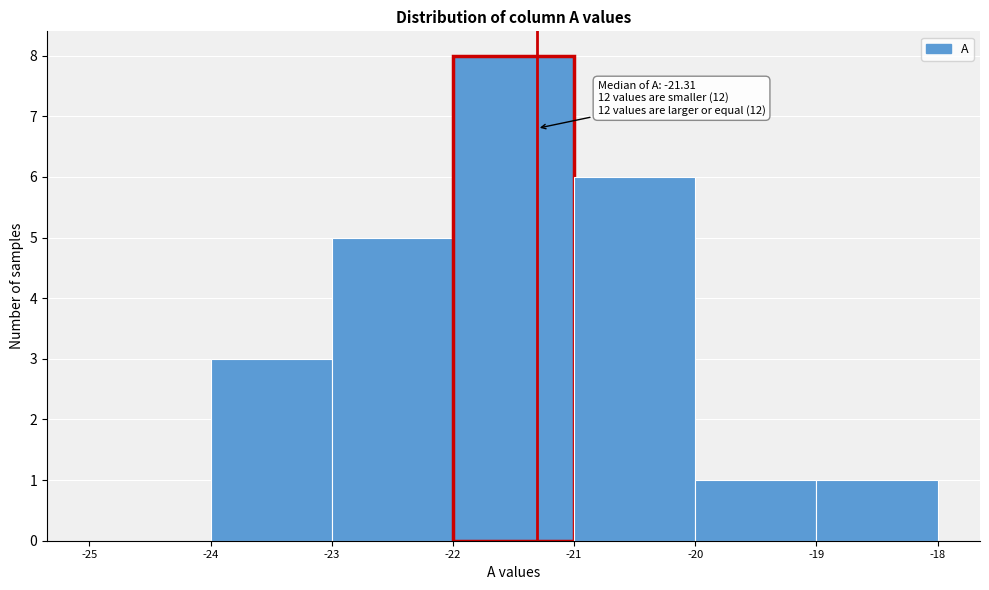

Which range on the x-axis has the tallest bar?

-22 to -21